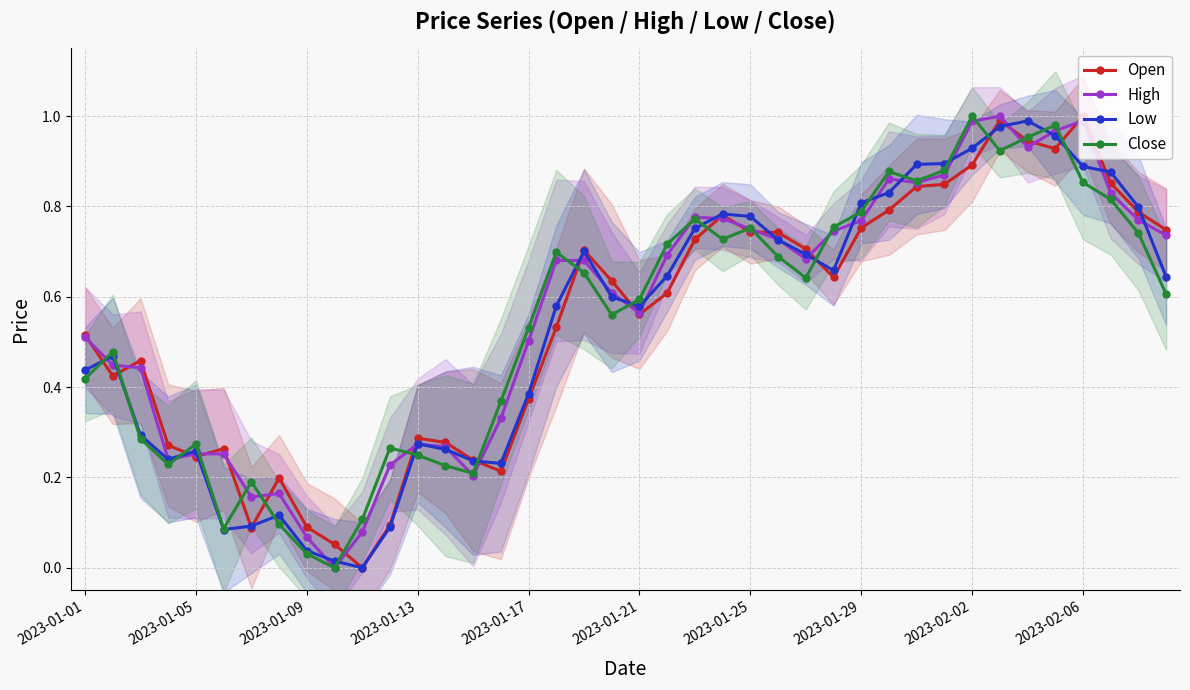

What is the difference between the second highest and minimum values in the High series?

1.0